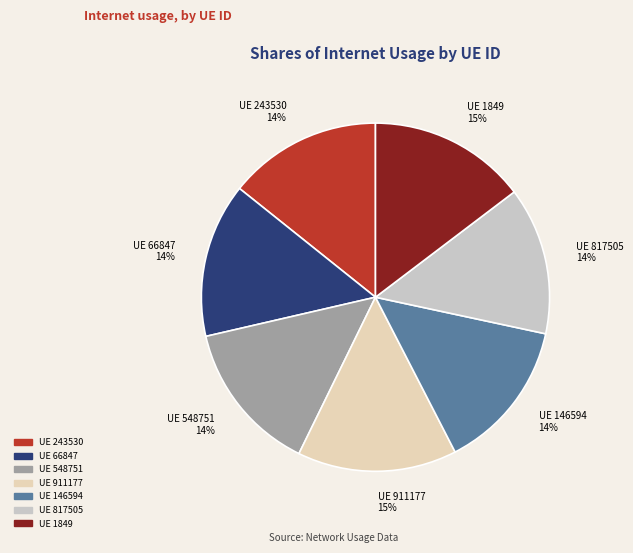

Count the number of slices in the pie.

7